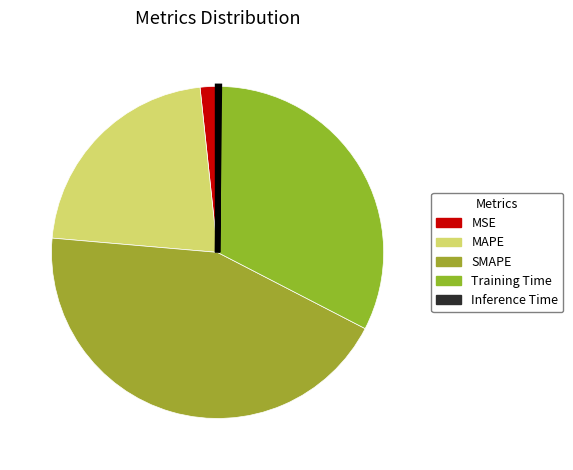

To the nearest percent, what is the difference between the largest and smallest slice percentages?

44%